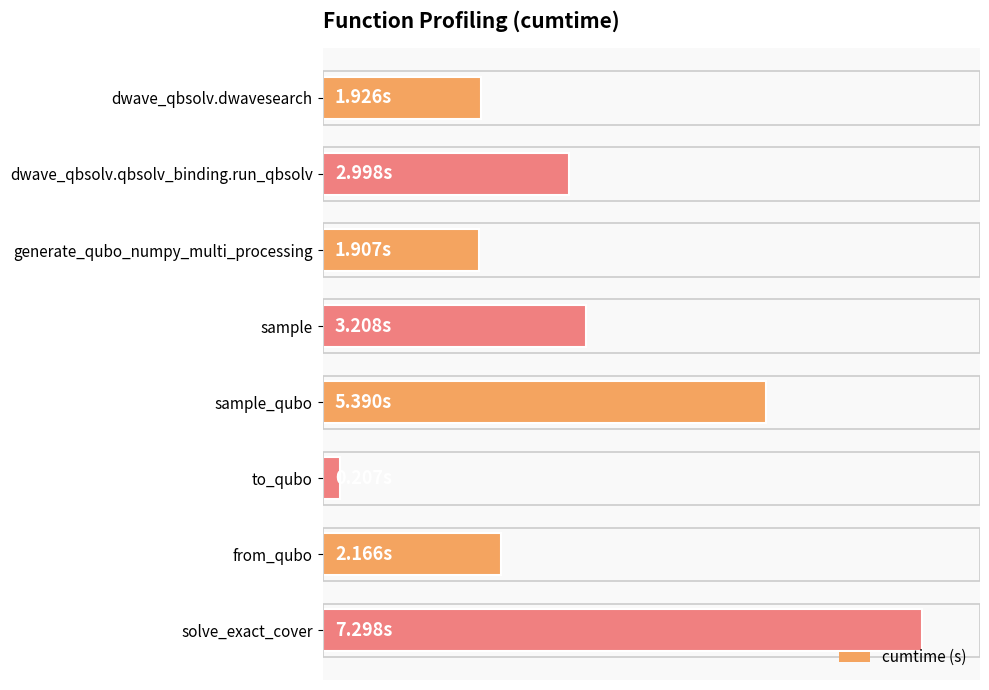

Are the bars horizontal?

Yes